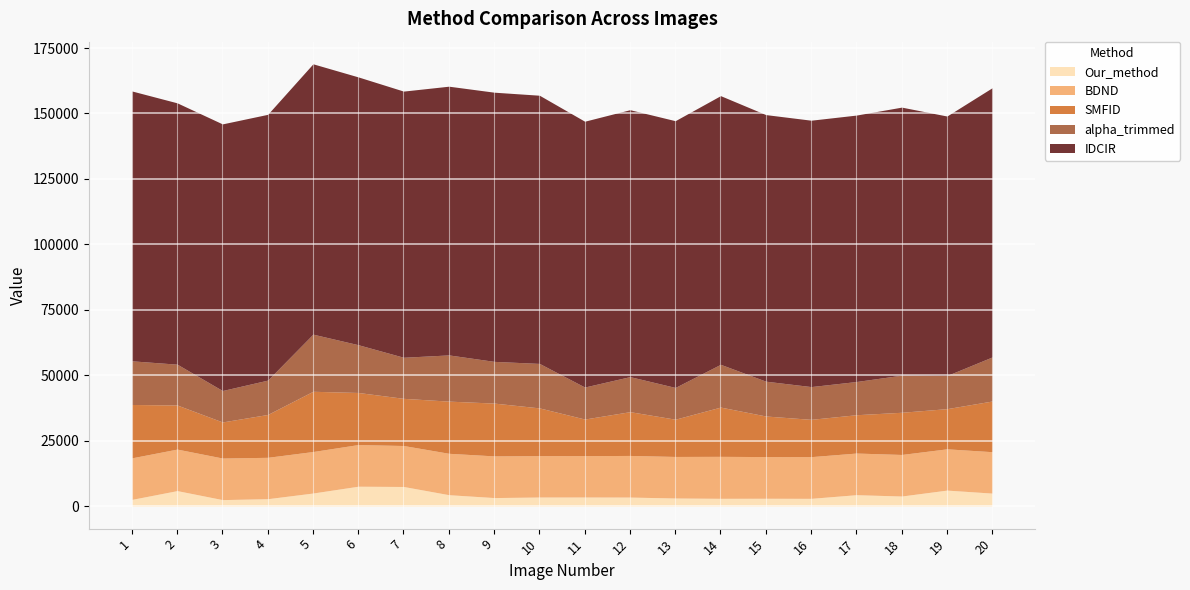

What is the highest value of the BDND series?

16016